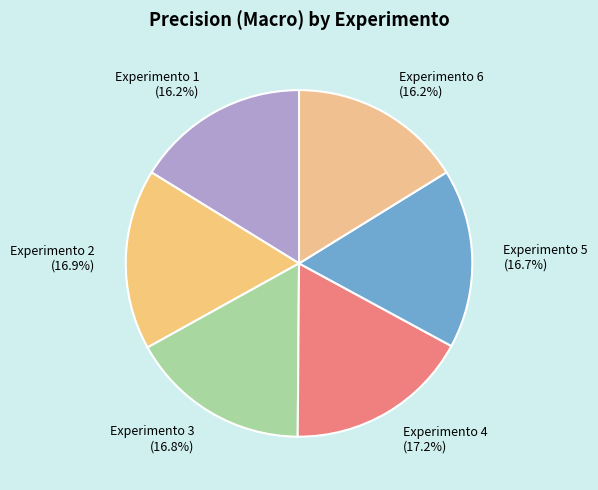

True or false: Experimento 5 accounts for 17% of the total.

True